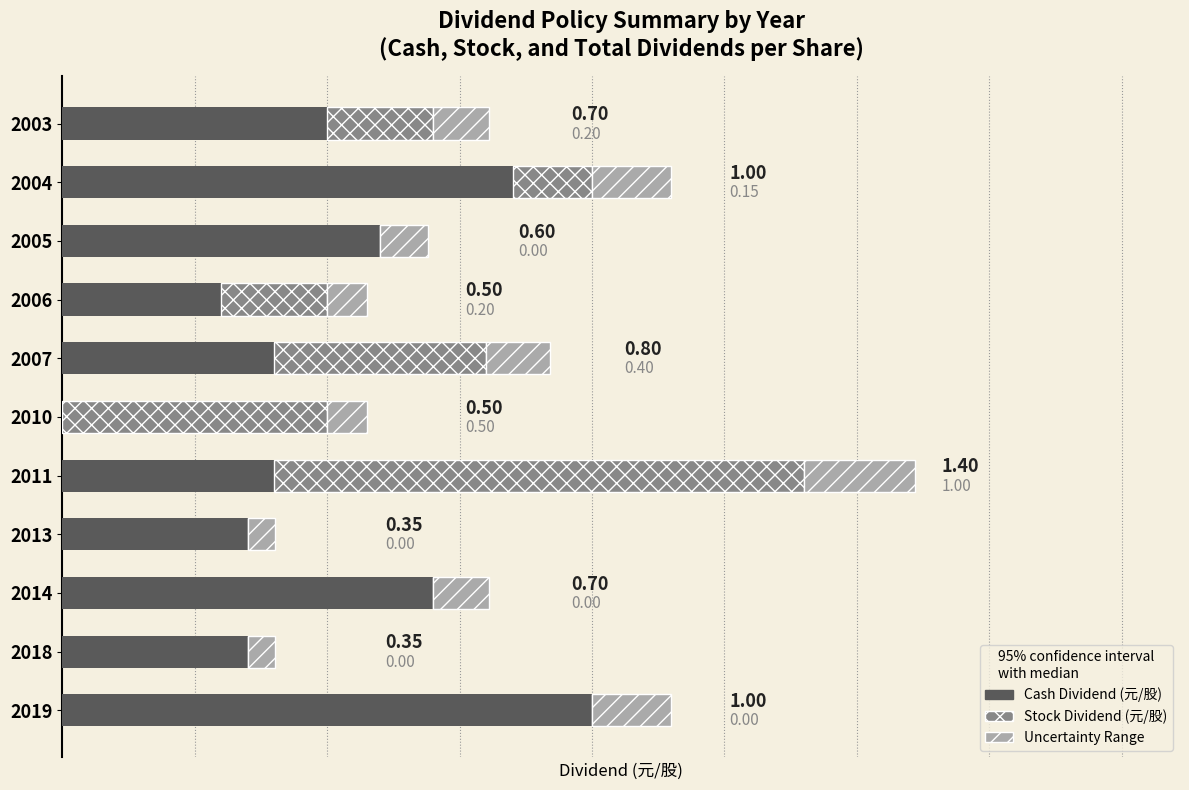

What are all the series names shown in the legend?

Cash Dividend (元/股), Stock Dividend (元/股), Uncertainty Range